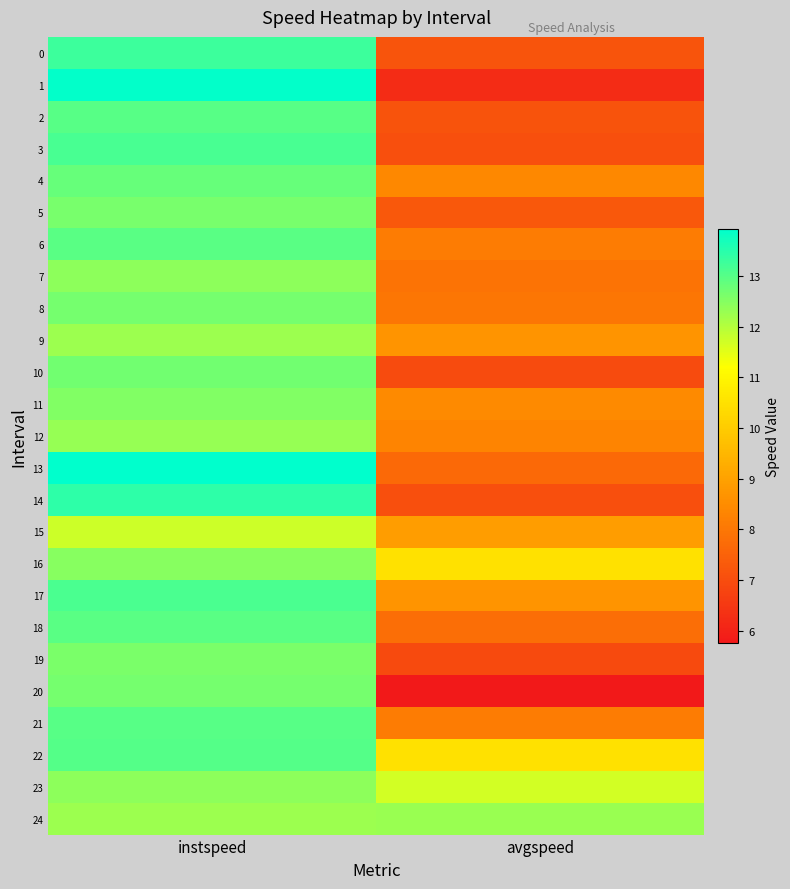

What is the greatest value displayed?

13.9